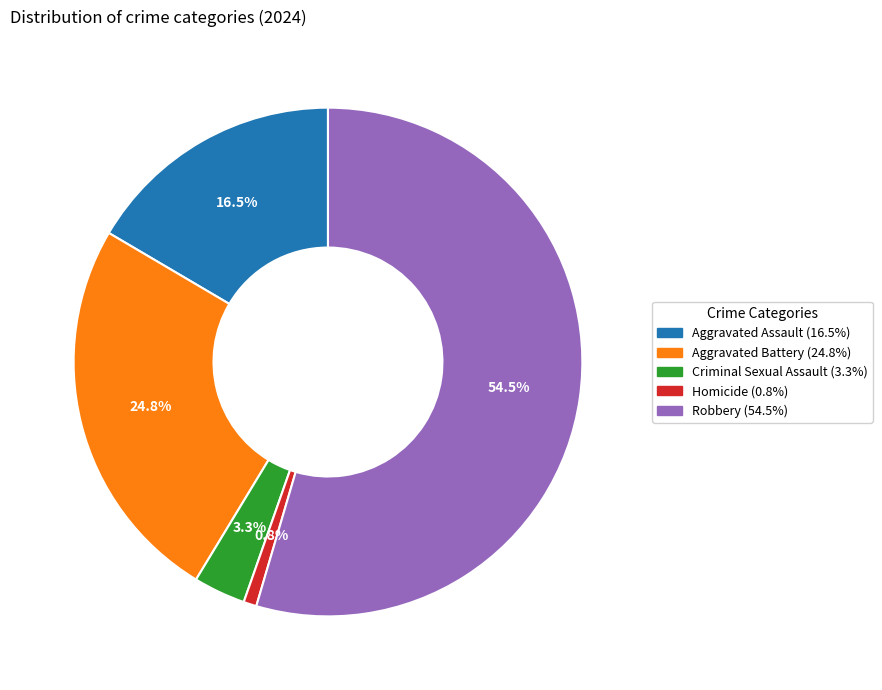

Which category has the smallest portion of the pie?

Homicide